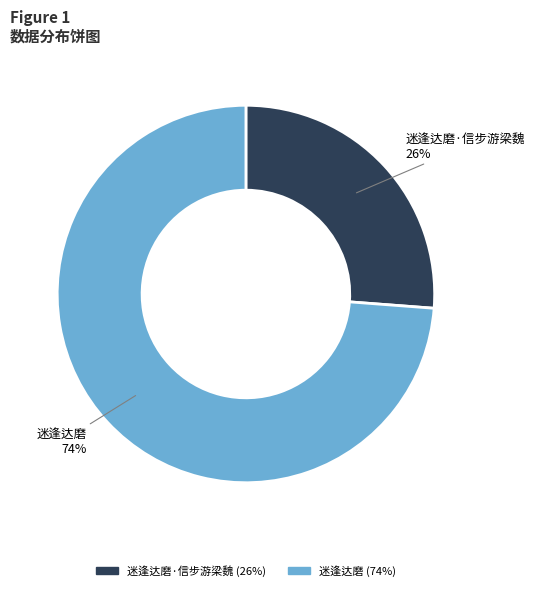

To the nearest percent, what is the difference between the largest and smallest slice percentages?

48%